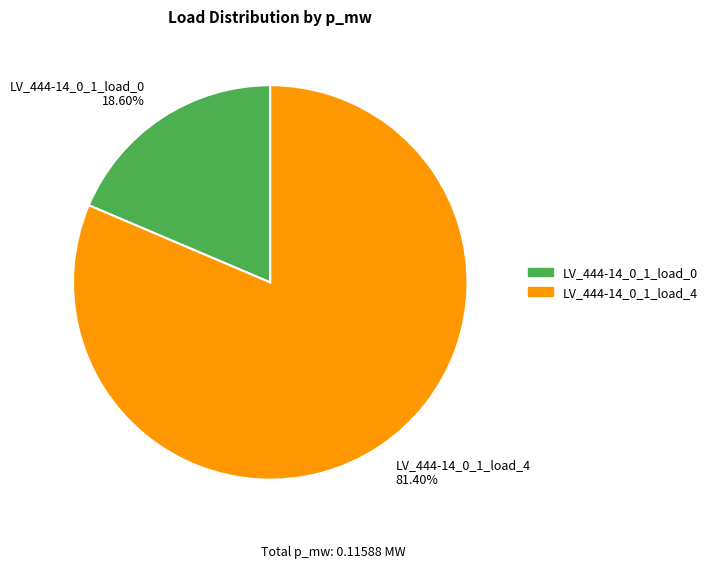

Is the sum of LV_444-14_0_1_load_0 18.60% and LV_444-14_0_1_load_4 81.40% greater than half?

Yes